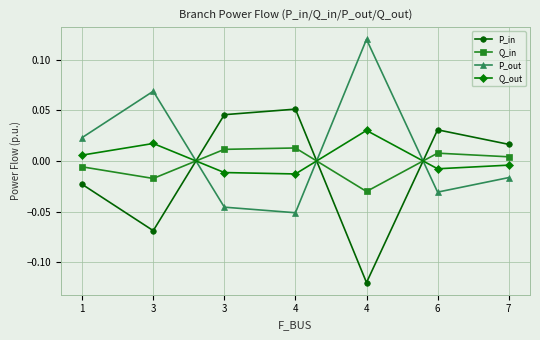

Where is the first local maximum for P_in?

4